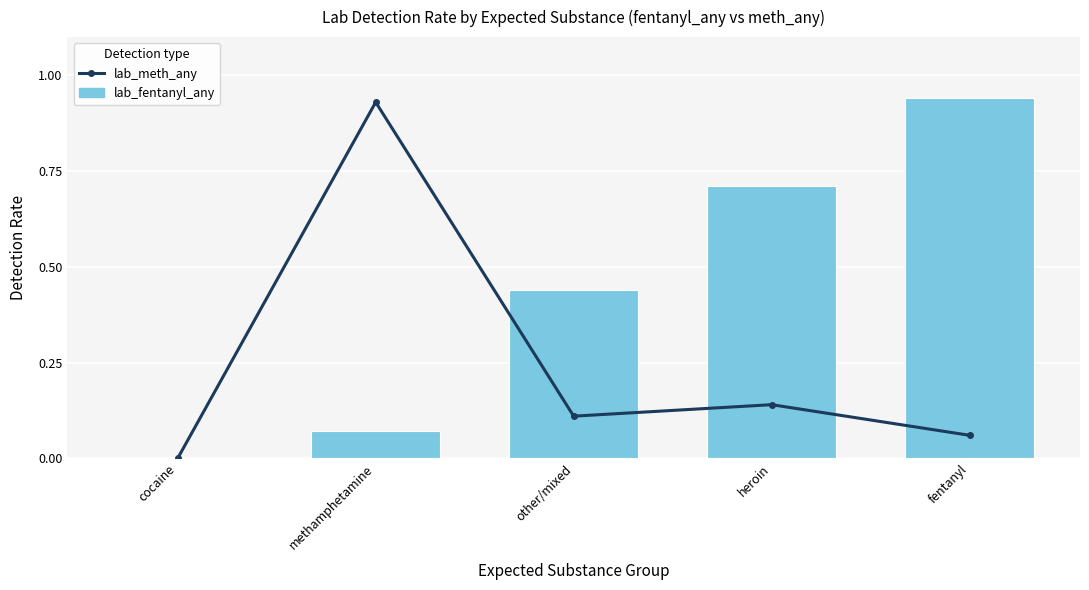

Which series has the largest total across all categories?

lab_fentanyl_any